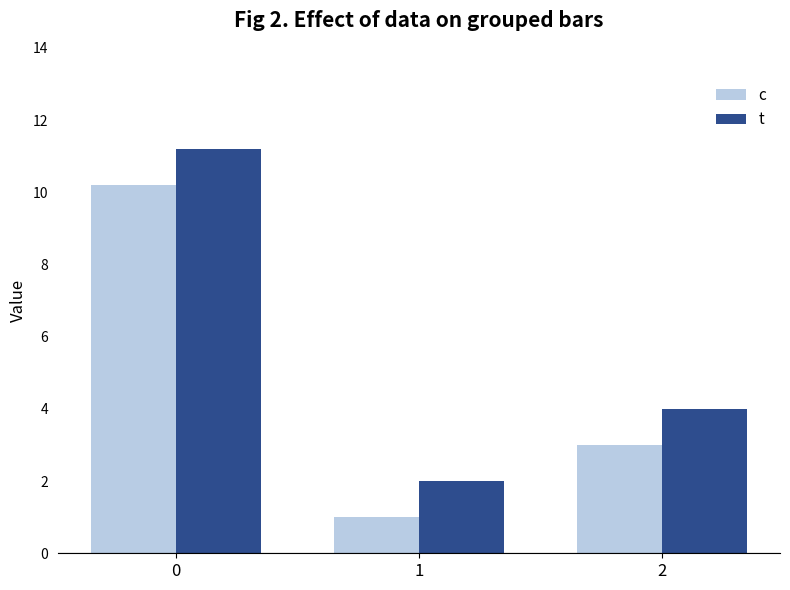

Reading left to right, extract all data points from this chart.

c: 0=10.2	1=1.0	2=3.0
t: 0=11.2	1=2.0	2=4.0